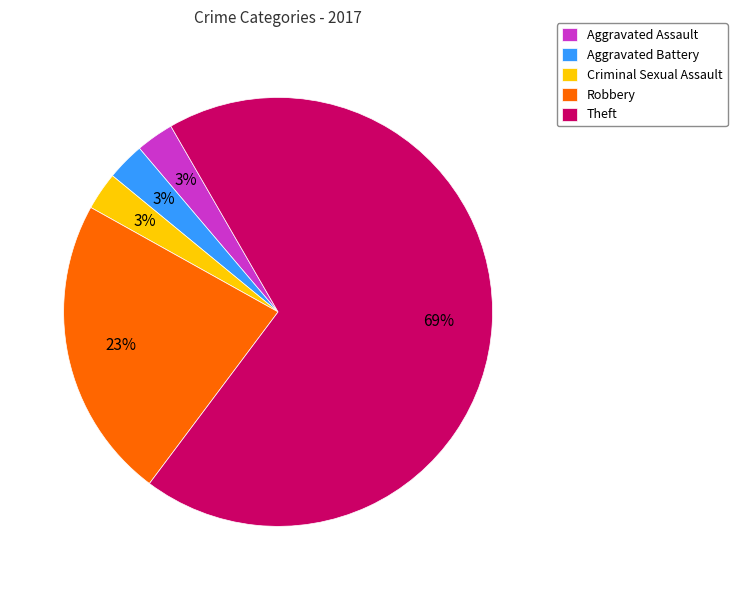

Which category has the biggest portion of the pie?

Theft